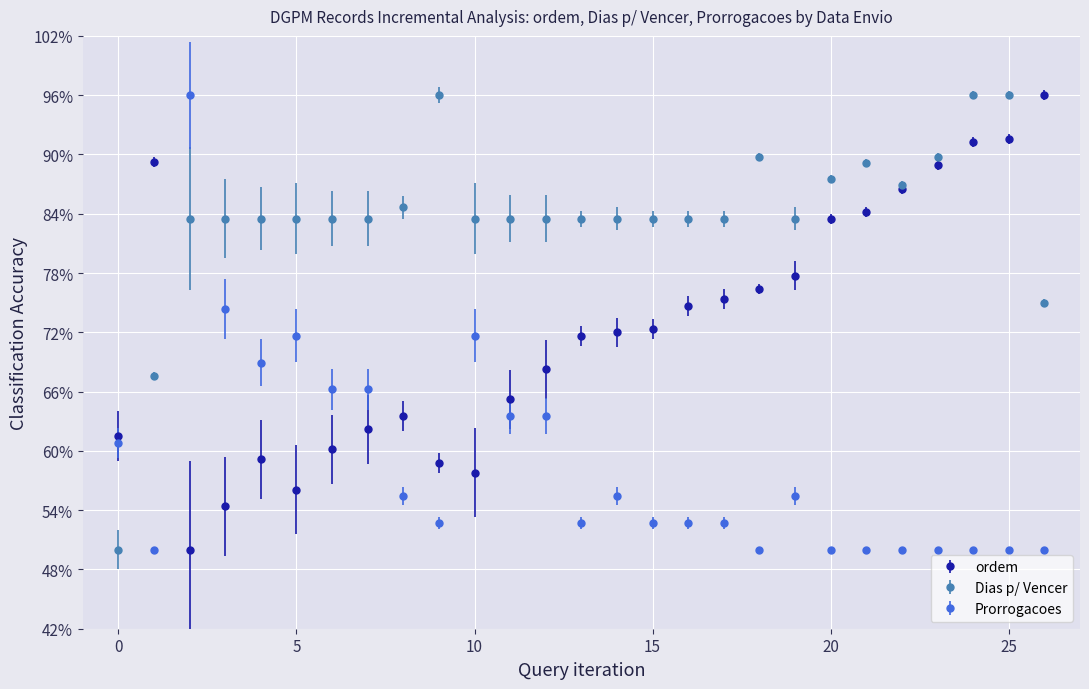

How many lines are shown in the chart?

3